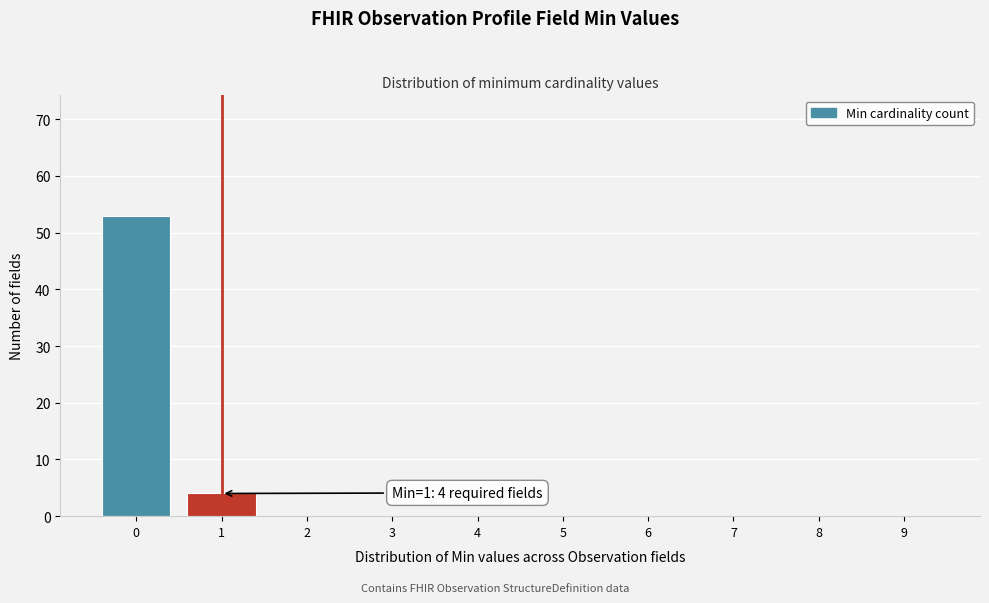

Reading left to right, list all the values displayed in this chart.

0=53	1=4	2=0	3=0	4=0	5=0	6=0	7=0	8=0	9=0